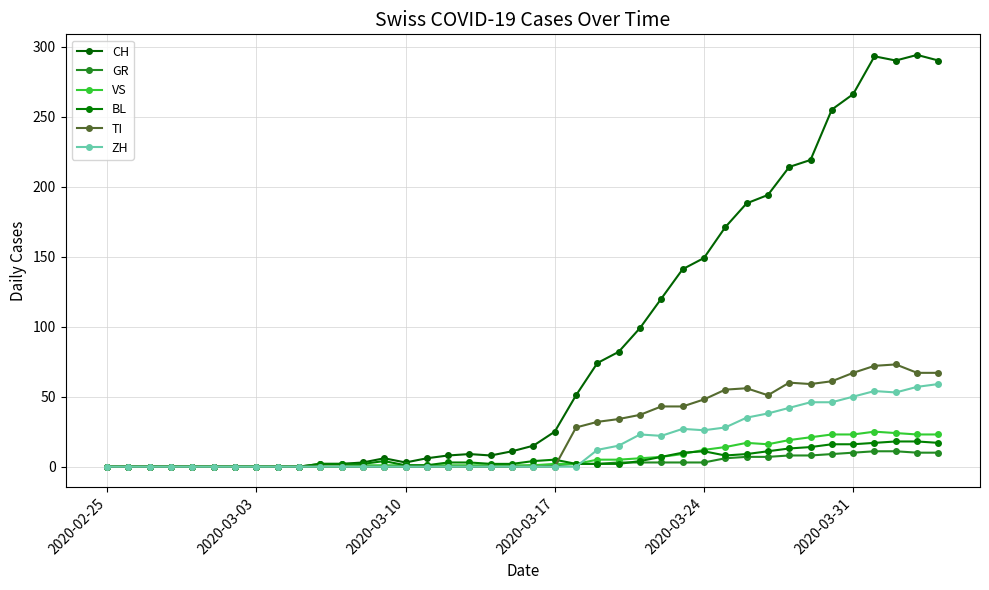

Is this an area chart (filled region under the line)?

No